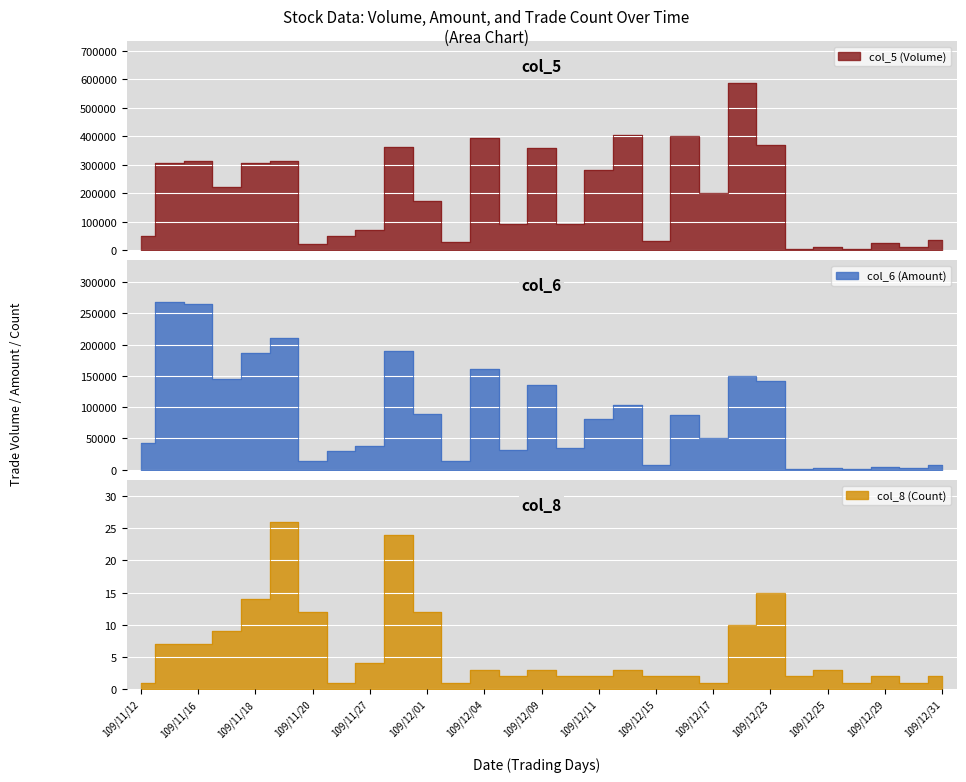

What position from the left is 109/12/09?

15